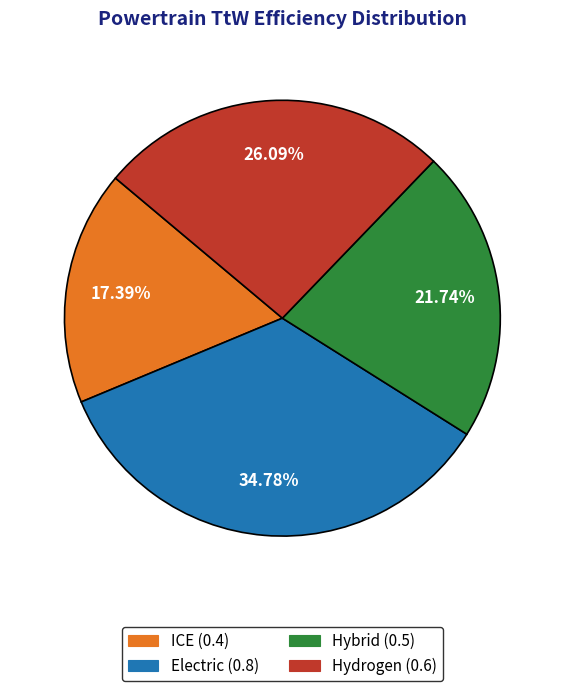

Between ICE and Hybrid, which is larger?

Hybrid